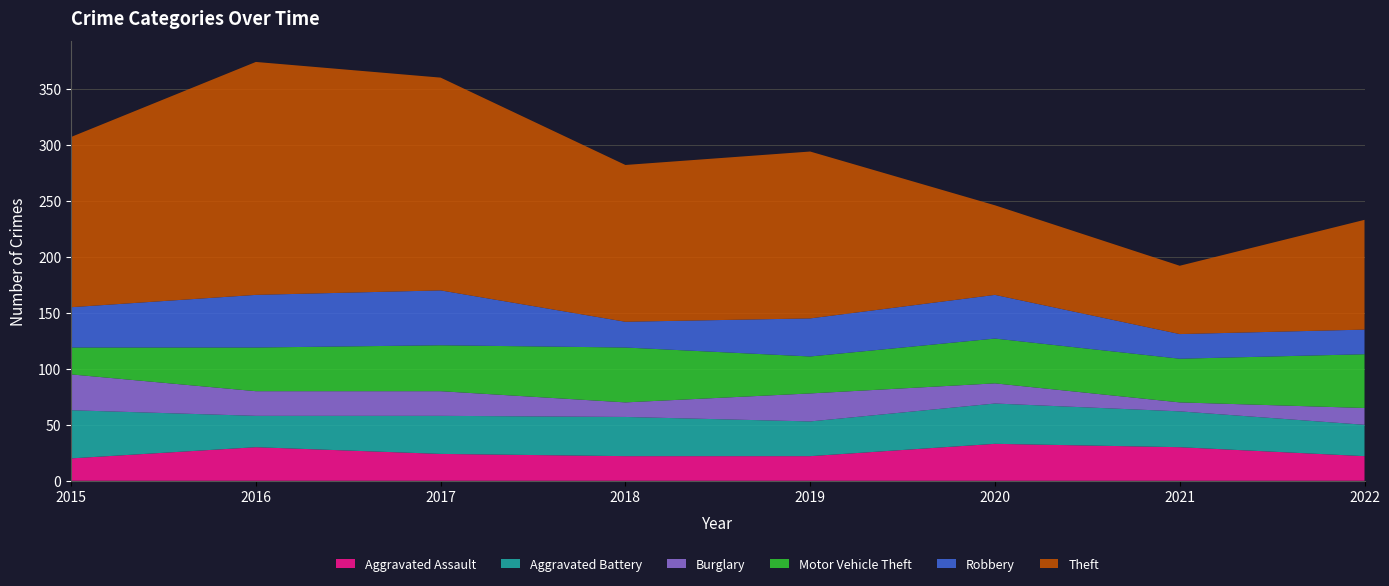

Reading right to left, list all the values displayed in this chart.

Aggravated Assault: 2022=22	2021=30	2020=33	2019=22	2018=22	2017=24	2016=30	2015=20
Aggravated Battery: 2022=28	2021=32	2020=36	2019=31	2018=35	2017=34	2016=28	2015=43
Burglary: 2022=15	2021=8	2020=18	2019=25	2018=13	2017=22	2016=22	2015=32
Motor Vehicle Theft: 2022=48	2021=39	2020=40	2019=33	2018=49	2017=41	2016=39	2015=24
Robbery: 2022=22	2021=22	2020=39	2019=34	2018=23	2017=49	2016=47	2015=36
Theft: 2022=98	2021=61	2020=80	2019=149	2018=140	2017=190	2016=208	2015=152